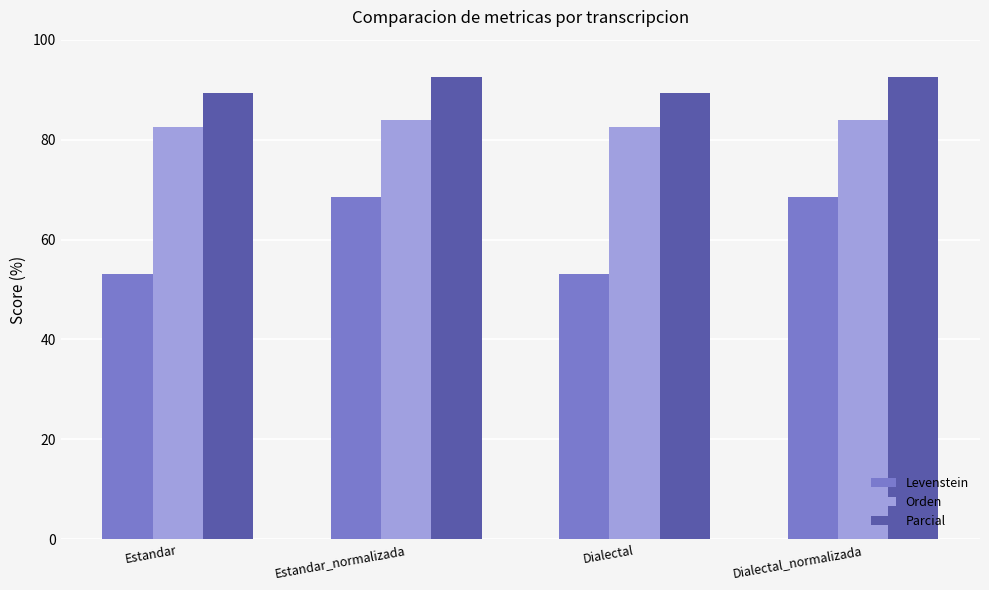

What is the difference between the maximum and minimum values in the Levenstein series?

15.2